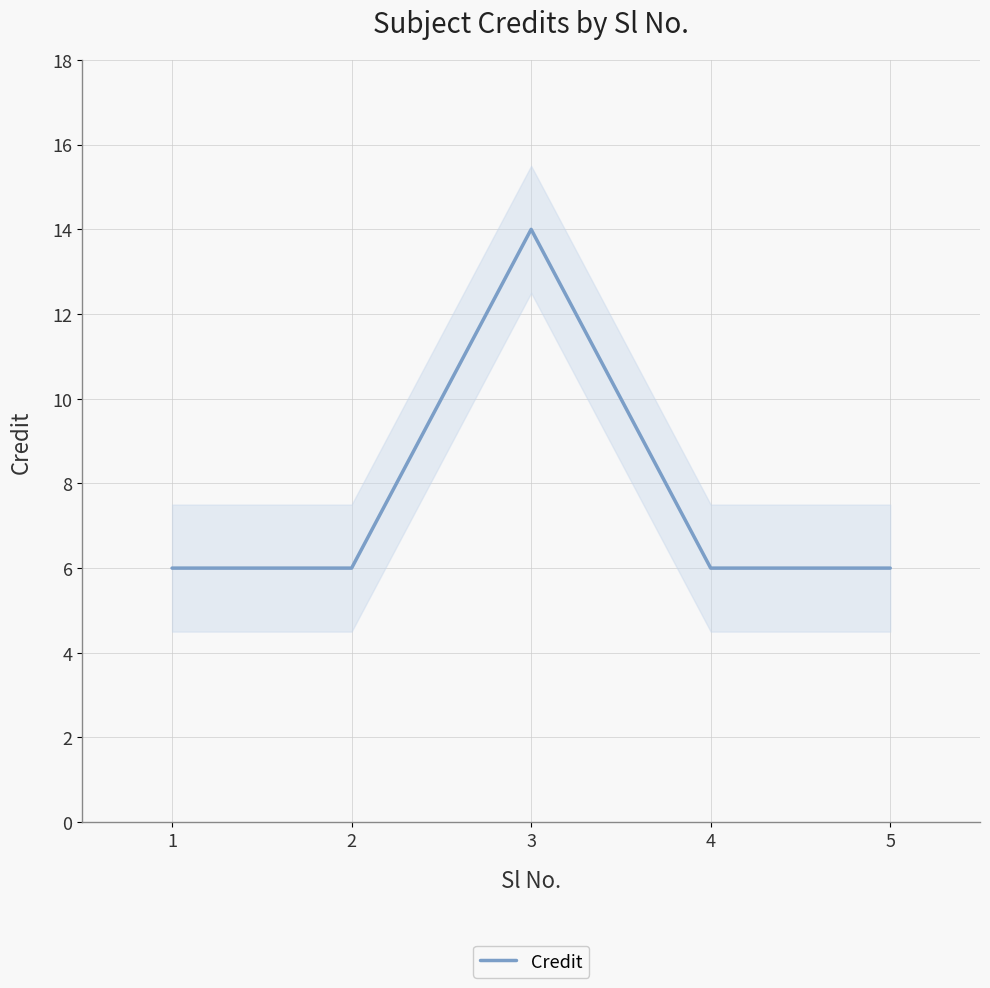

Rank the categories by value from highest to lowest.

3, 1, 2, 4, 5